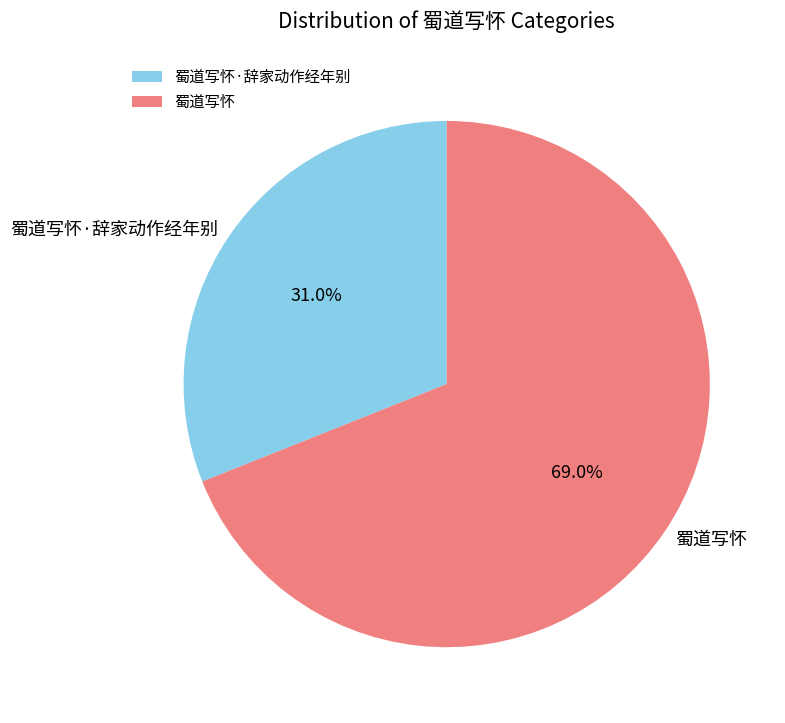

Is it true that 蜀道写怀·辞家动作经年别 is 46% of the pie?

False